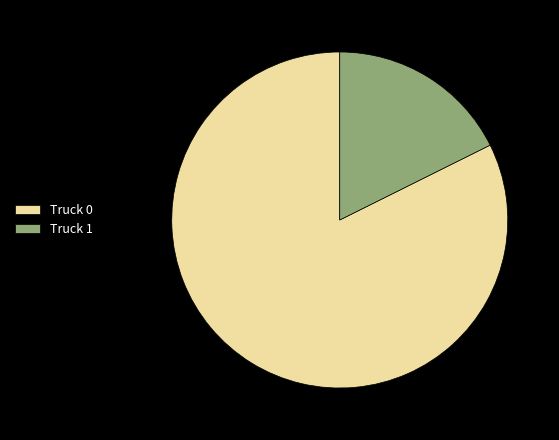

Do Truck 0 and Truck 1 together represent more than half of the pie?

Yes